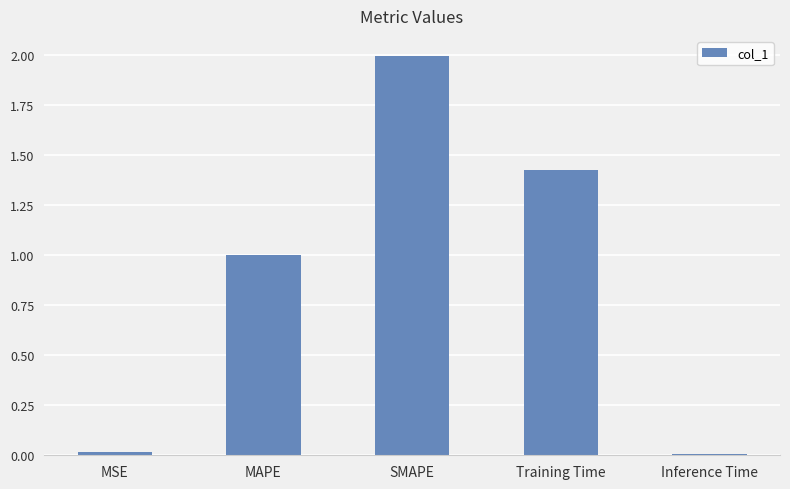

What is the difference between the values at SMAPE and Inference Time?

2.0